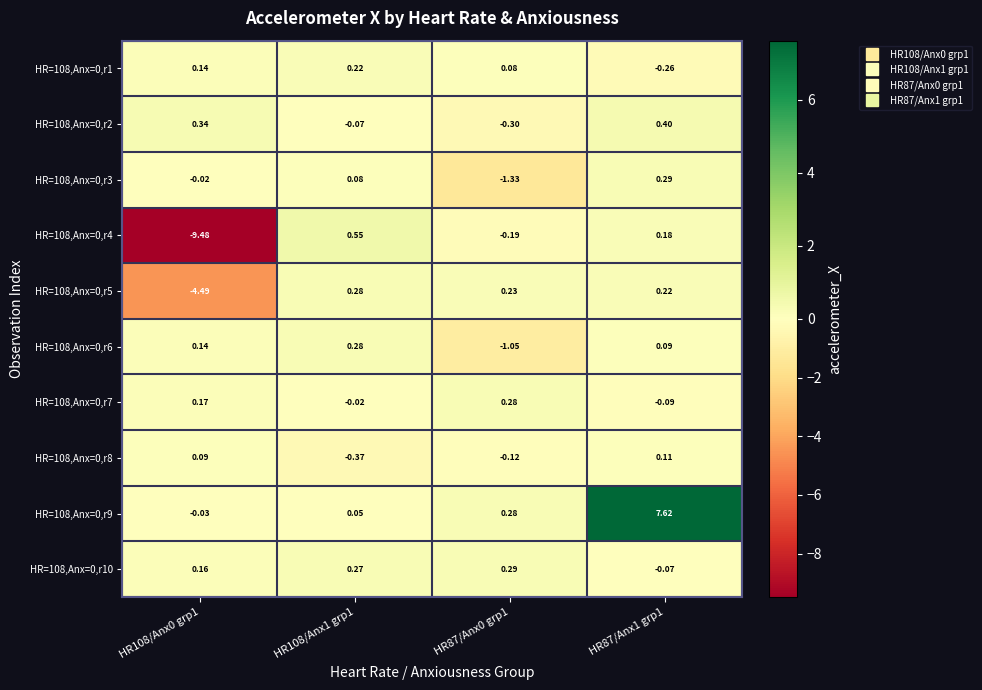

What is the minimum value shown in the chart?

-9.5